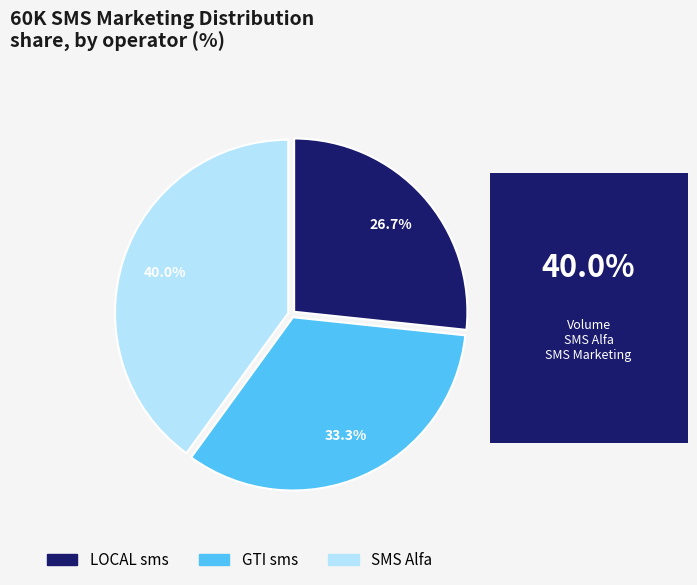

True or false: GTI sms accounts for 21% of the total.

False